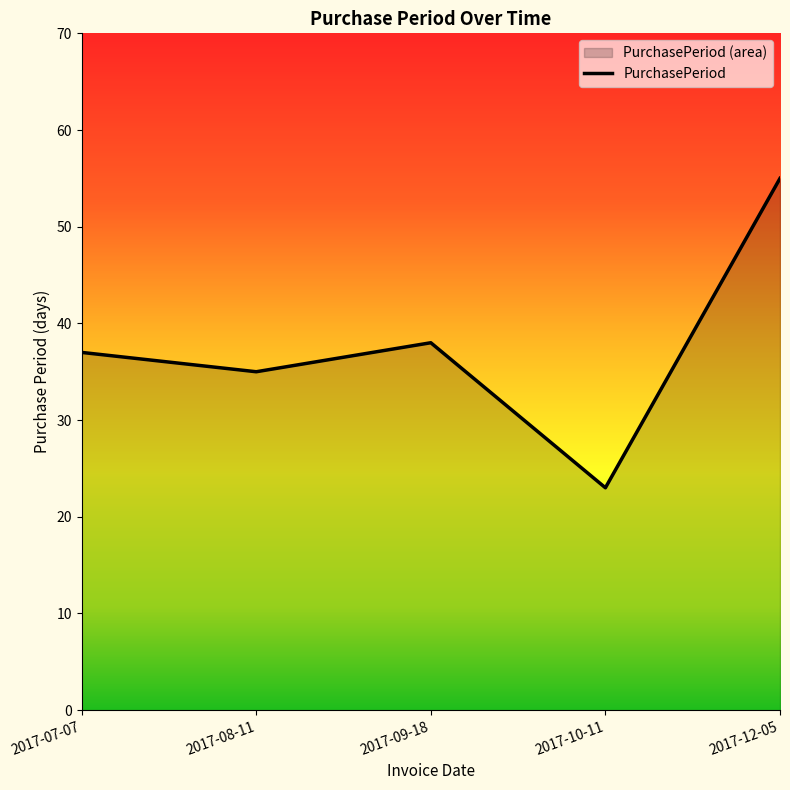

How many data points does each series have?

5